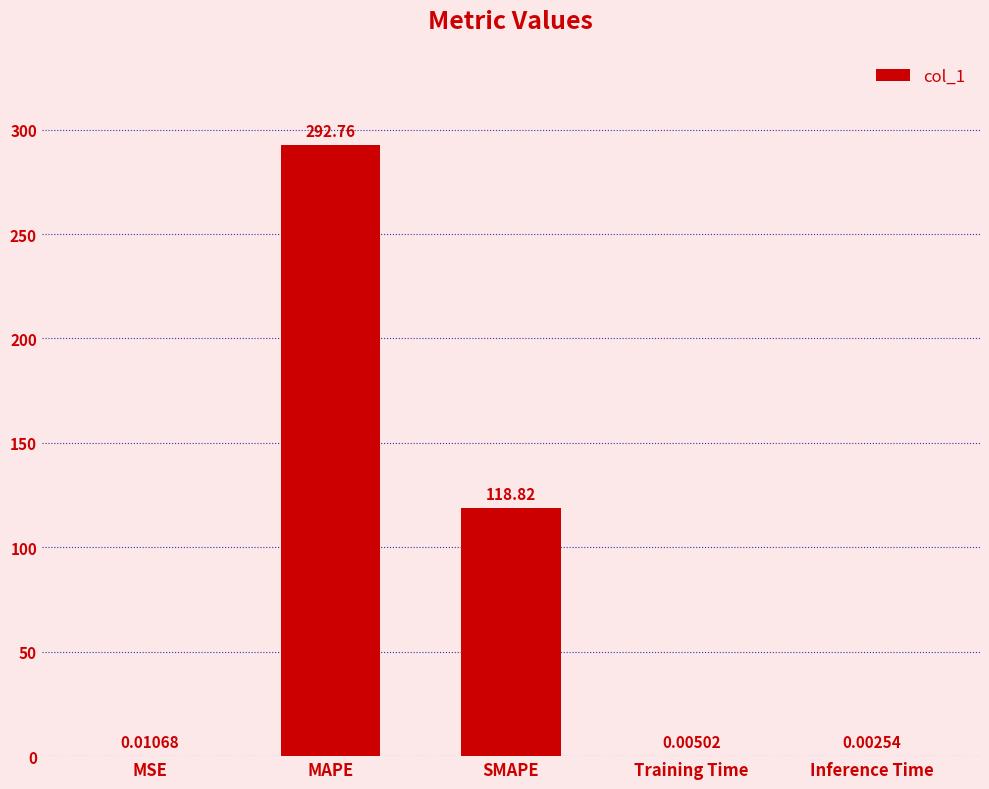

Where is the data nearest to the value 146?

SMAPE